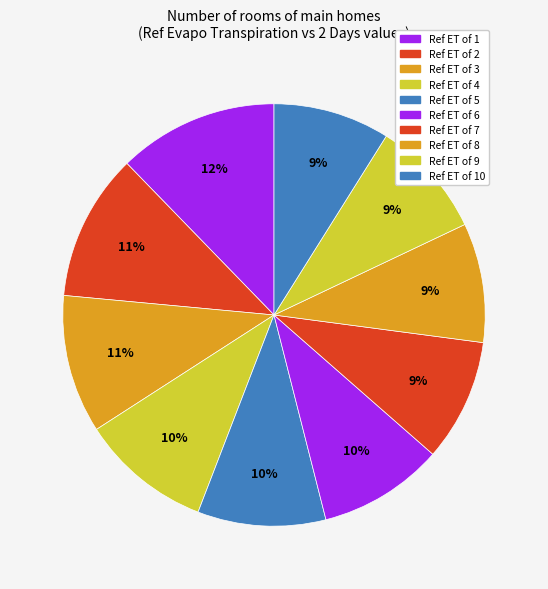

Count the number of slices in the pie.

10